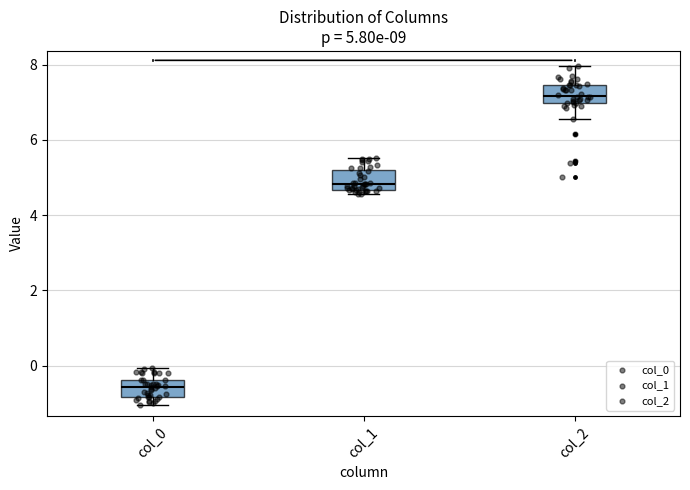

Which box's median line is the highest?

col_2